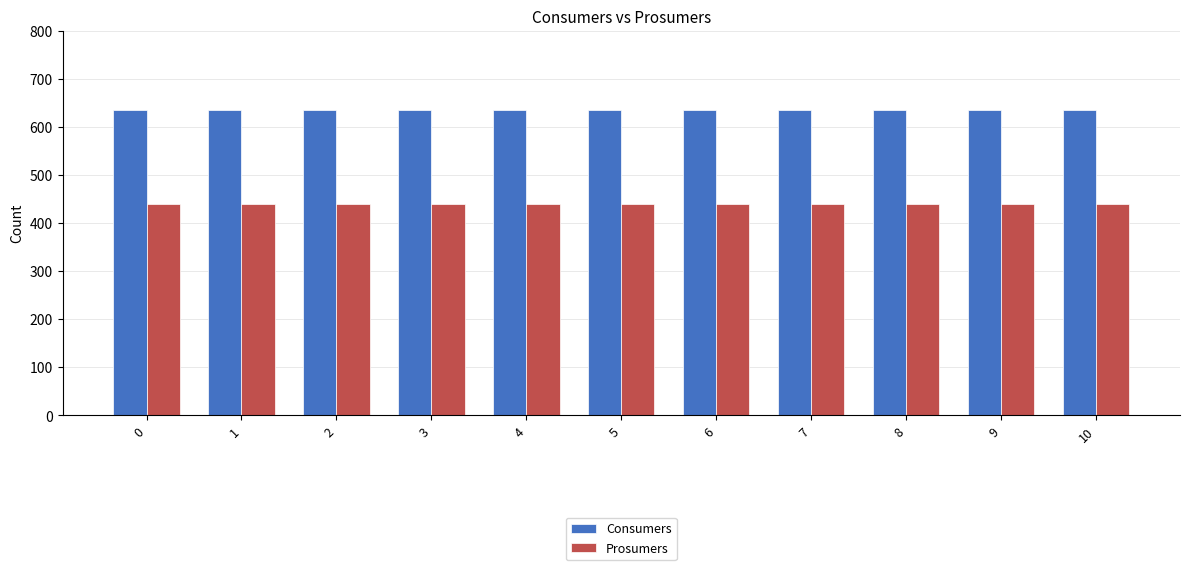

Is it true that Prosumers equals 440 at 2?

True